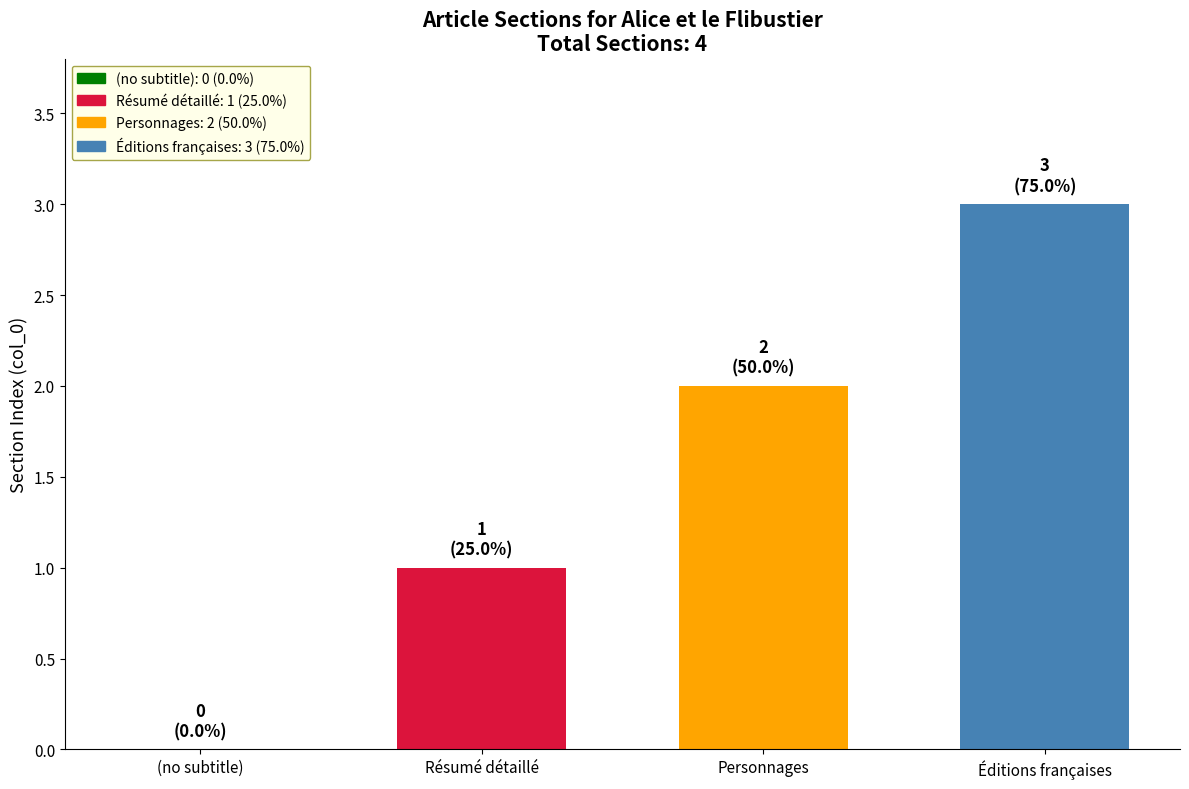

What is the change in value from Personnages to Éditions françaises?

+1